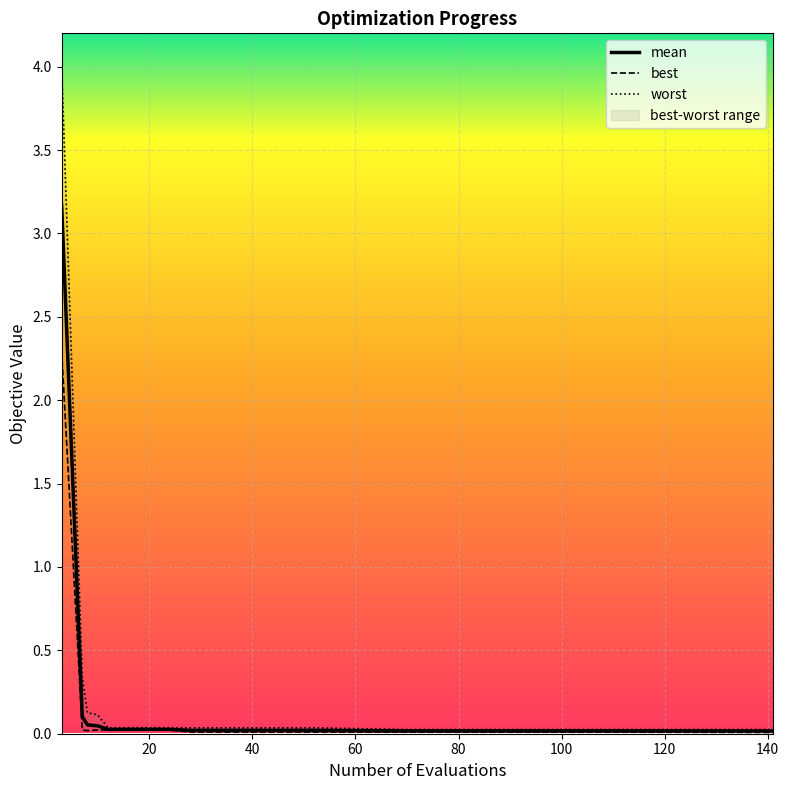

Where is the first local maximum for best?

10